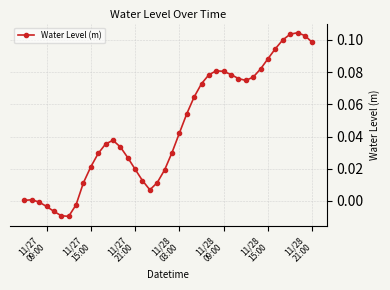

True or false: there are more than 0 points higher than both neighbors.

True